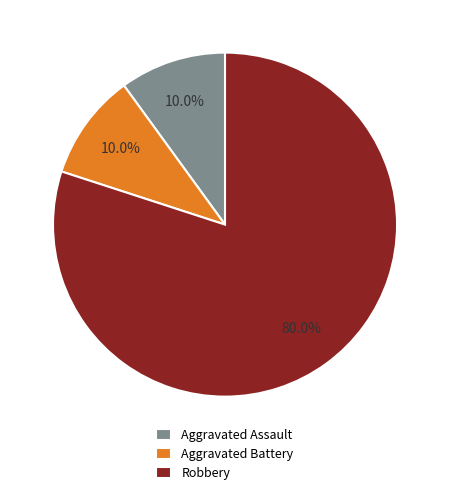

Count the number of slices in the pie.

3